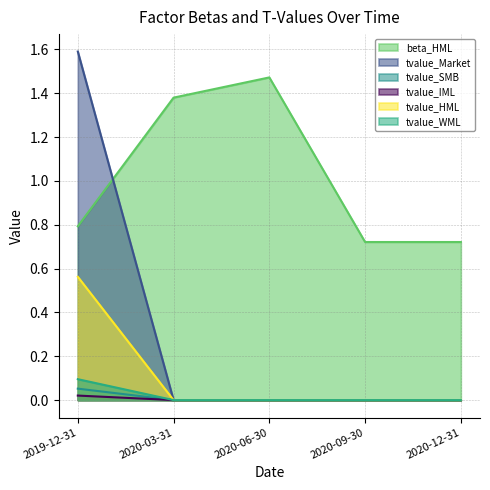

Which category has the highest value in the tvalue_IML series?

2019-12-31